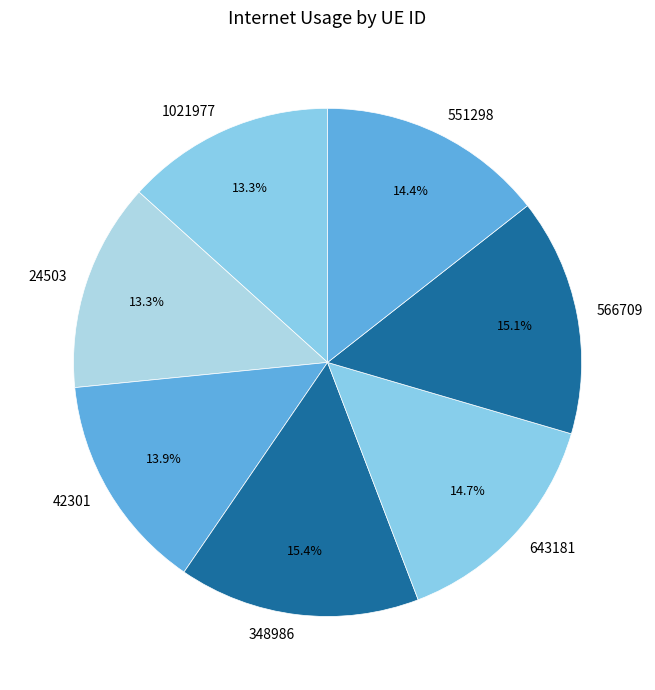

How many slices are in this pie chart?

7